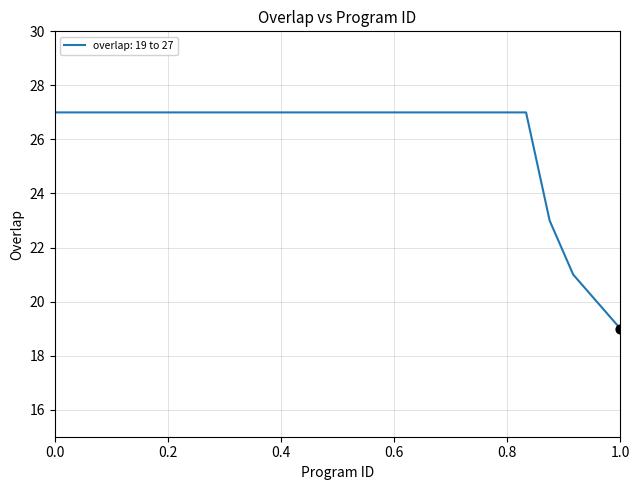

What is the smallest value displayed?

19